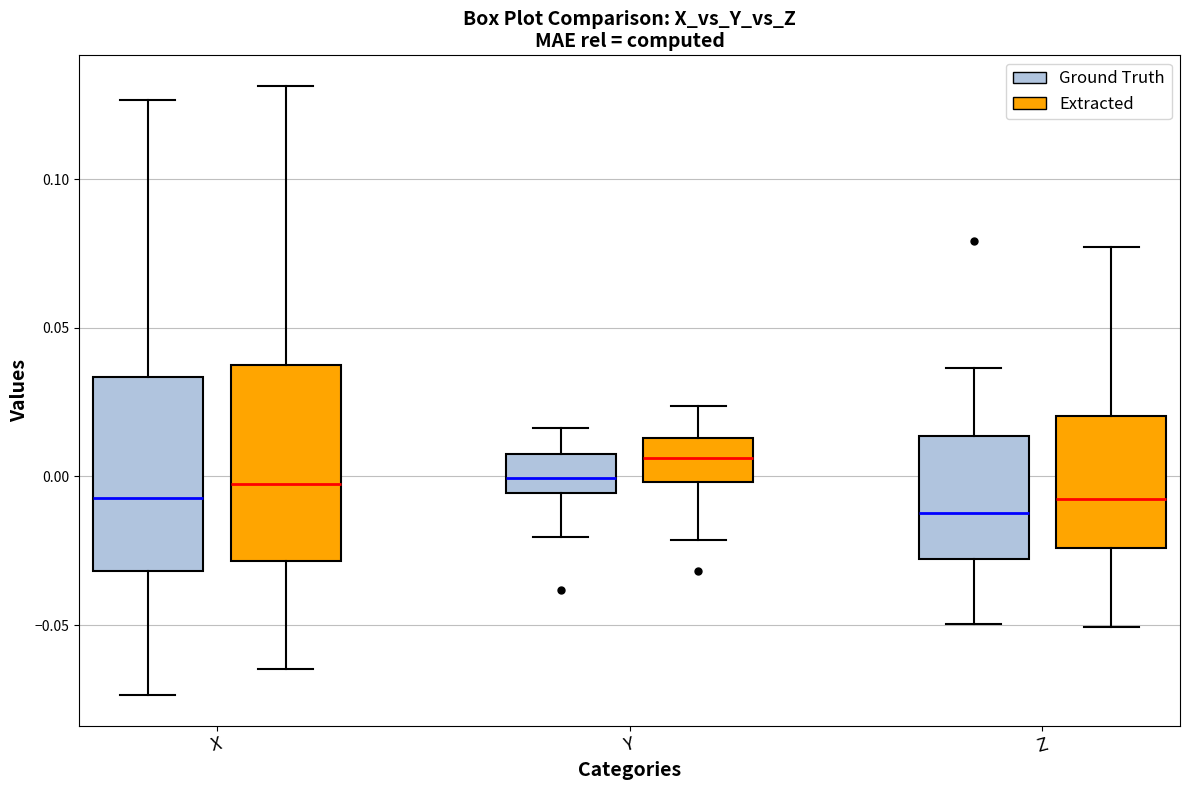

Reading left to right, read every box against the y-axis: the position of its median line, the range the box covers, and the ends of its whiskers. The values are not printed on the chart, so give them approximately, as read against the axis.

X (Ground Truth): median -0.005, box -0.030 to 0.035, whiskers -0.075 to 0.125
X (Extracted): median 0.000, box -0.030 to 0.035, whiskers -0.065 to 0.130
Y (Ground Truth): median 0.000, box -0.005 to 0.010, whiskers -0.020 to 0.015
Y (Extracted): median 0.005, box 0.000 to 0.015, whiskers -0.020 to 0.025
Z (Ground Truth): median -0.010, box -0.030 to 0.015, whiskers -0.050 to 0.035
Z (Extracted): median -0.005, box -0.025 to 0.020, whiskers -0.050 to 0.075